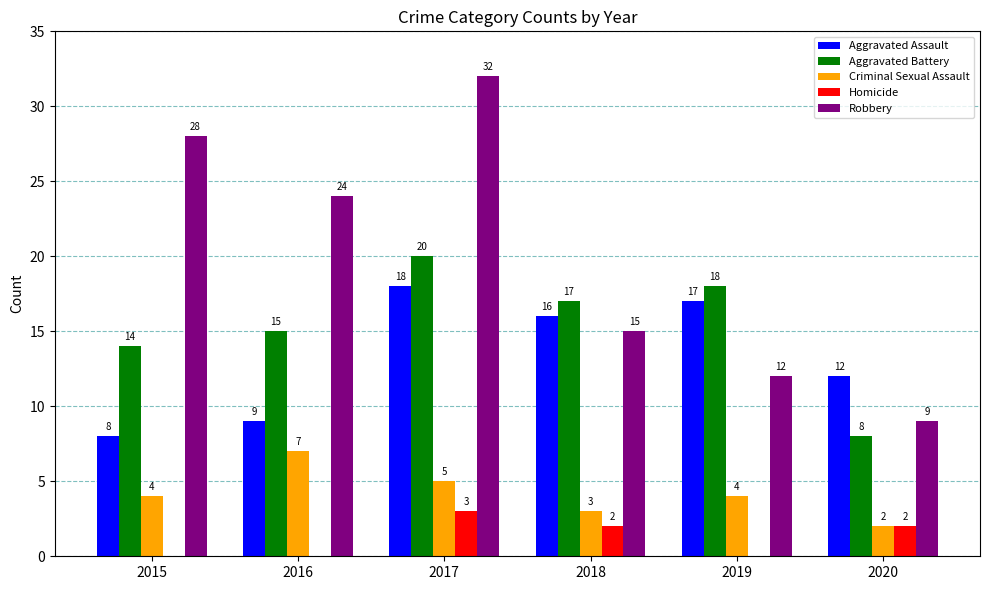

Reading right to left, transcribe all the data shown in this chart.

Aggravated Assault: 2020=12	2019=17	2018=16	2017=18	2016=9	2015=8
Aggravated Battery: 2020=8	2019=18	2018=17	2017=20	2016=15	2015=14
Criminal Sexual Assault: 2020=2	2019=4	2018=3	2017=5	2016=7	2015=4
Homicide: 2020=2	2019=0	2018=2	2017=3	2016=0	2015=0
Robbery: 2020=9	2019=12	2018=15	2017=32	2016=24	2015=28